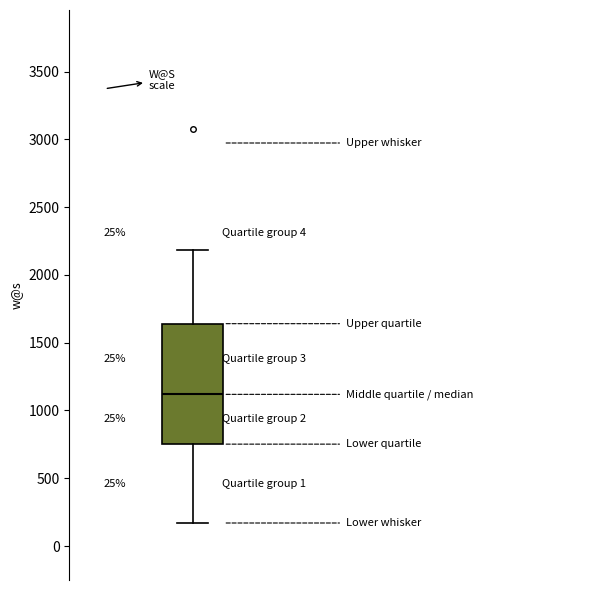

Transcribe this box plot: give where the median line is, the range the box spans, and where the two whiskers end, as read against the y-axis. The values are not printed on the chart, so give them approximately, as read against the axis.

median 1100, box 750 to 1650, whiskers 150 to 2200